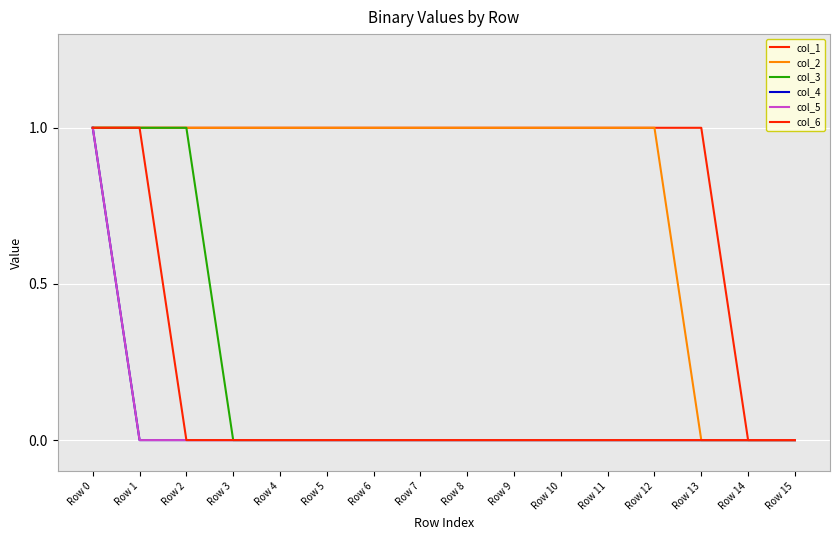

Reading right to left, transcribe all the data shown in this chart.

col_1: Row 15=0	Row 14=0	Row 13=1	Row 12=1	Row 11=1	Row 10=1	Row 9=1	Row 8=1	Row 7=1	Row 6=1	Row 5=1	Row 4=1	Row 3=1	Row 2=1	Row 1=1	Row 0=1
col_2: Row 15=0	Row 14=0	Row 13=0	Row 12=1	Row 11=1	Row 10=1	Row 9=1	Row 8=1	Row 7=1	Row 6=1	Row 5=1	Row 4=1	Row 3=1	Row 2=1	Row 1=1	Row 0=1
col_3: Row 15=0	Row 14=0	Row 13=0	Row 12=0	Row 11=0	Row 10=0	Row 9=0	Row 8=0	Row 7=0	Row 6=0	Row 5=0	Row 4=0	Row 3=0	Row 2=1	Row 1=1	Row 0=1
col_4: Row 15=0	Row 14=0	Row 13=0	Row 12=0	Row 11=0	Row 10=0	Row 9=0	Row 8=0	Row 7=0	Row 6=0	Row 5=0	Row 4=0	Row 3=0	Row 2=0	Row 1=0	Row 0=1
col_5: Row 15=0	Row 14=0	Row 13=0	Row 12=0	Row 11=0	Row 10=0	Row 9=0	Row 8=0	Row 7=0	Row 6=0	Row 5=0	Row 4=0	Row 3=0	Row 2=0	Row 1=0	Row 0=1
col_6: Row 15=0	Row 14=0	Row 13=0	Row 12=0	Row 11=0	Row 10=0	Row 9=0	Row 8=0	Row 7=0	Row 6=0	Row 5=0	Row 4=0	Row 3=0	Row 2=0	Row 1=1	Row 0=1